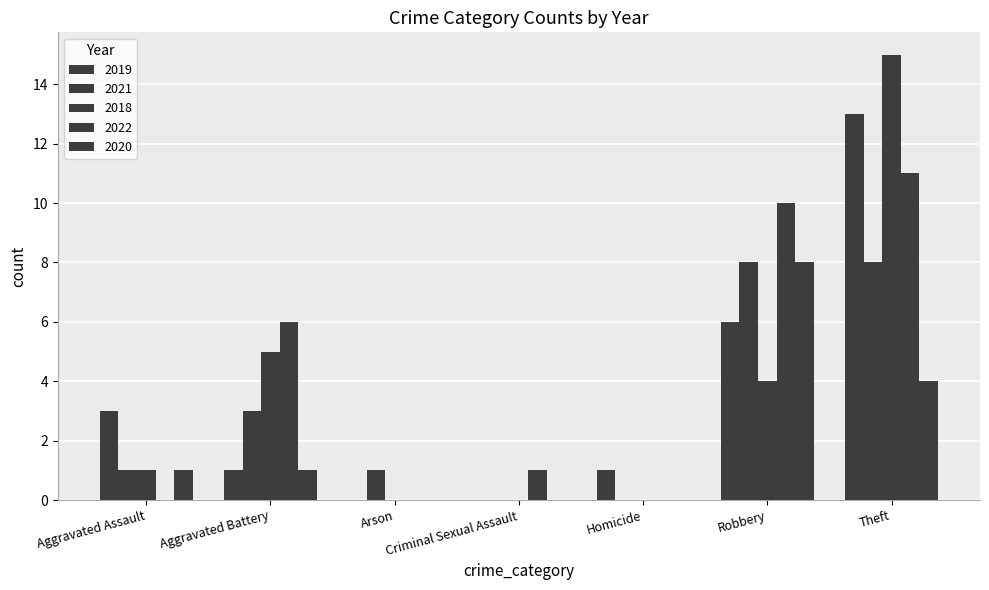

What is the difference between the 2022 values at Theft and Arson?

11